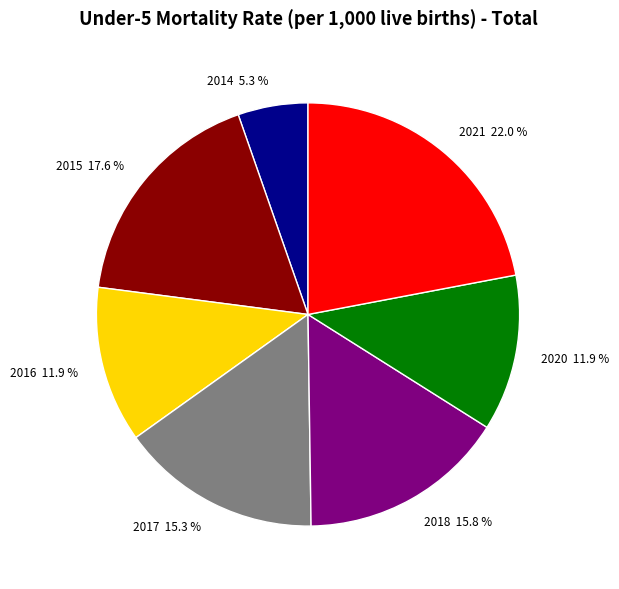

Between 2015 and 2014, which is larger?

2015